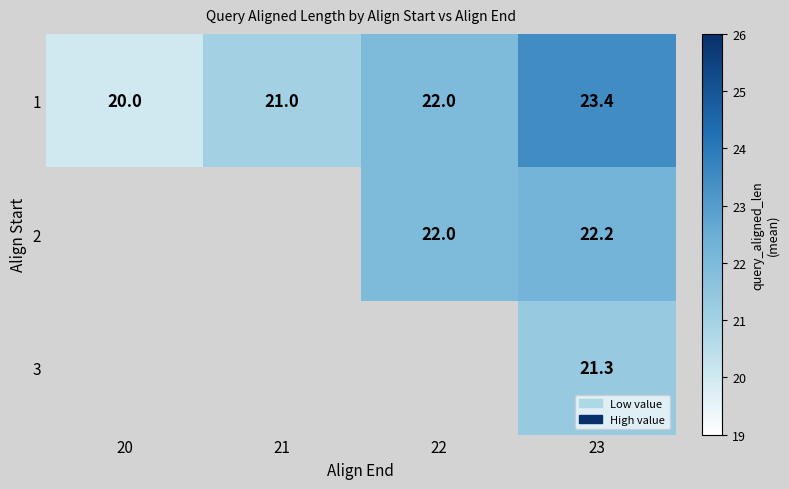

How many 1 values are between 21 and 23?

2